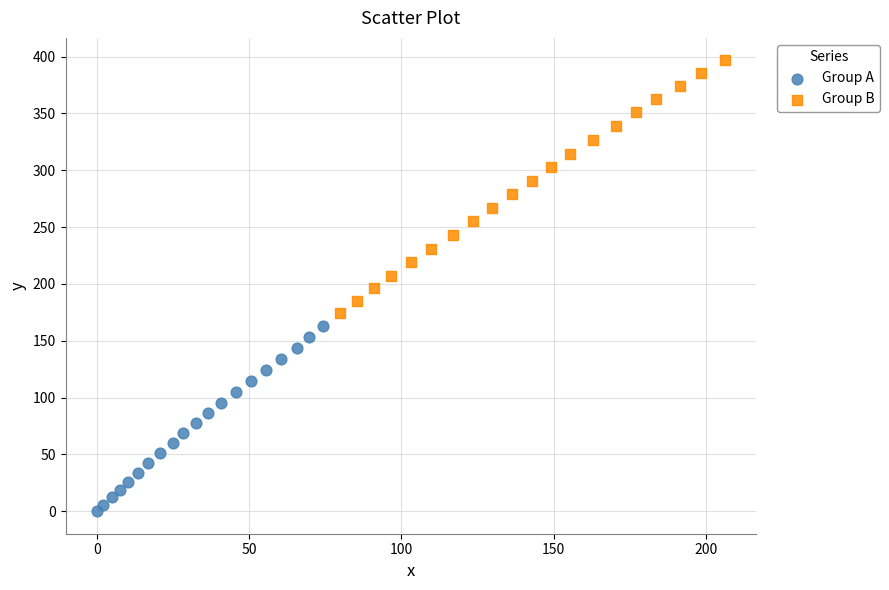

Which series has the widest spread of Y values?

Group B